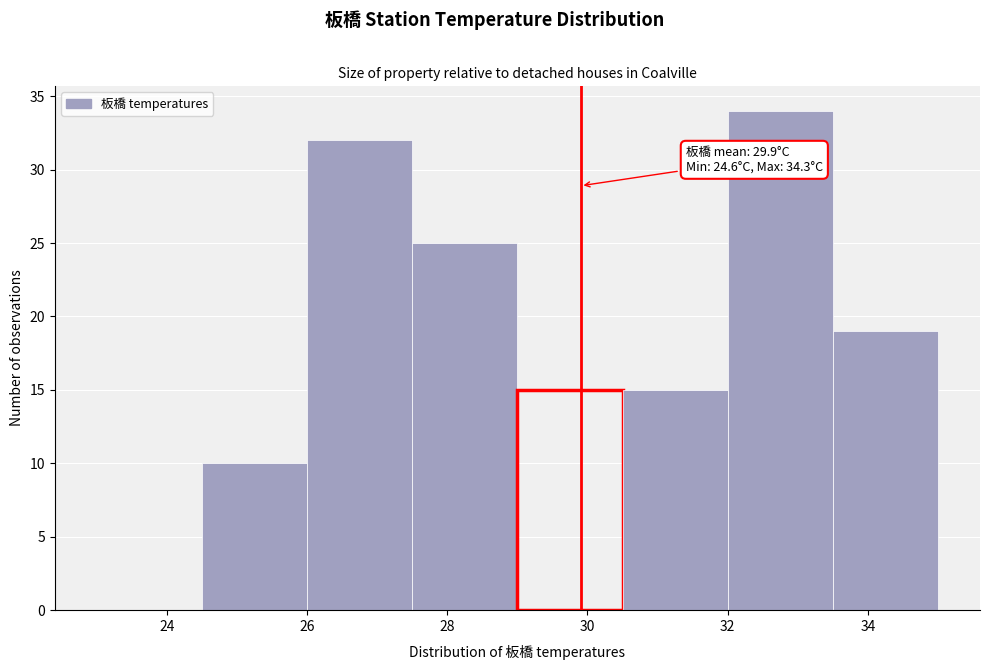

Over which range of the x-axis is the bar tallest?

32.0 to 33.5